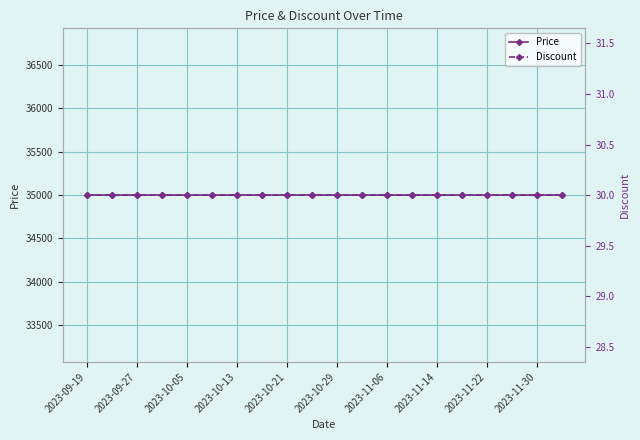

The Price series shows 47782 at 19. True or false?

False